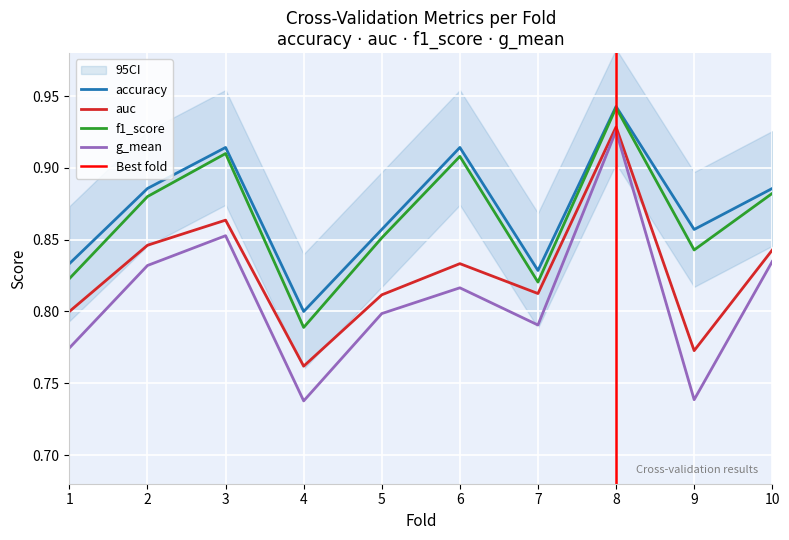

How many interior local valleys does the accuracy series have?

3